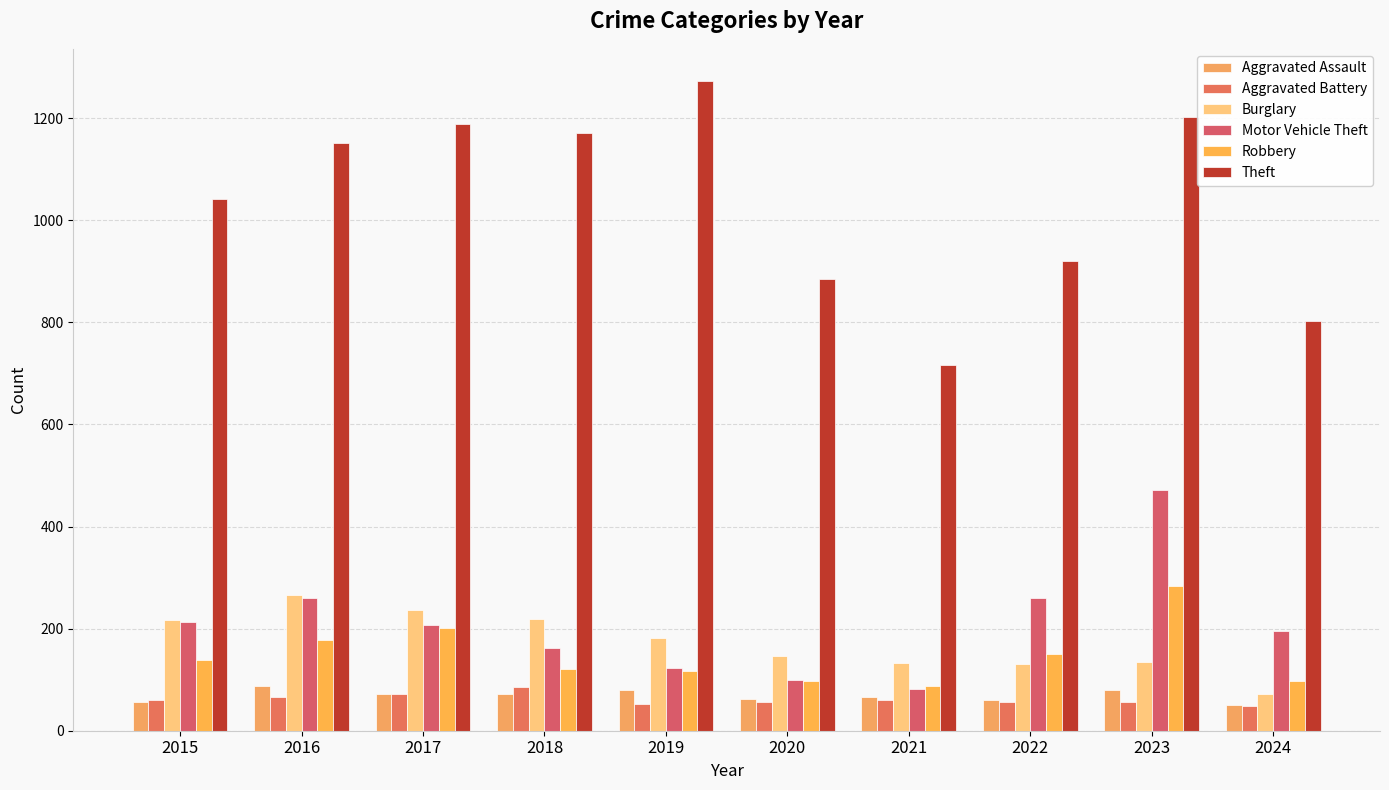

How many groups of bars are there?

10